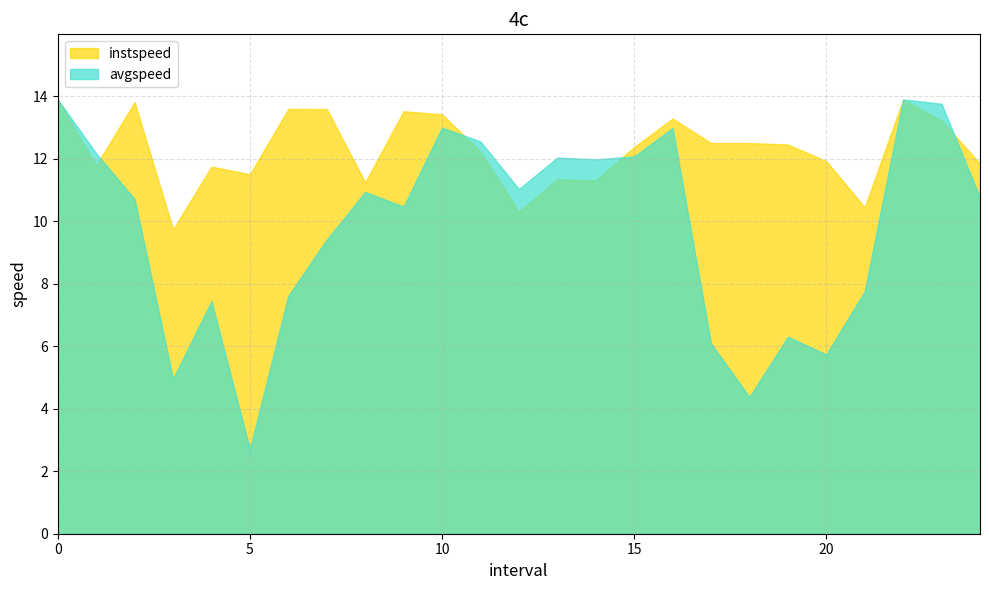

Reading left to right, what are all the values shown in this chart?

instspeed: 13.9	11.8	13.8	9.7	11.7	11.5	13.6	13.6	11.2	13.5	13.4	12.2	10.3	11.3	11.3	12.4	13.3	12.5	12.5	12.4	11.9	10.4	13.9	13.2	11.8
avgspeed: 13.9	12.2	10.7	4.9	7.4	2.7	7.6	9.4	10.9	10.5	13.0	12.5	11.0	12.0	12.0	12.1	13.0	6.1	4.4	6.3	5.7	7.8	13.9	13.8	10.7